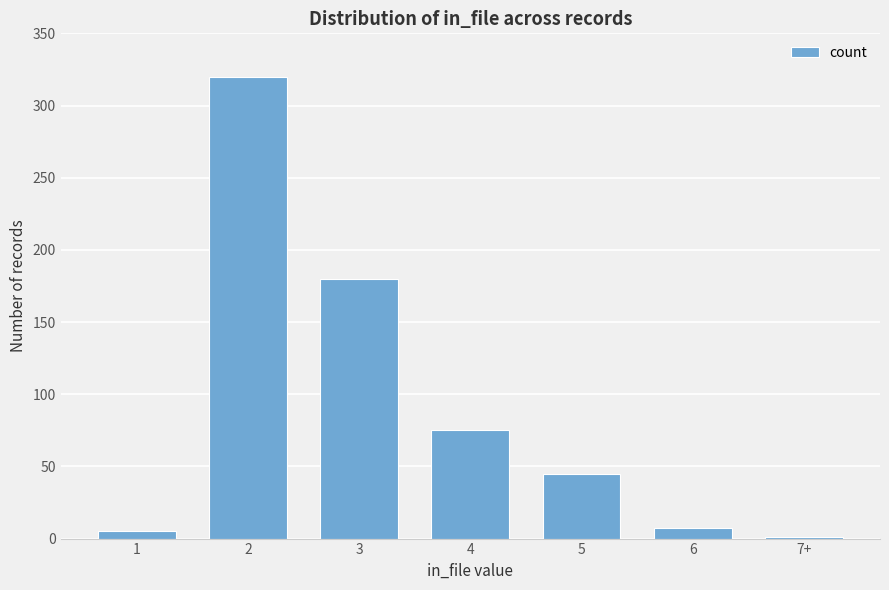

How many data points does each series have?

7